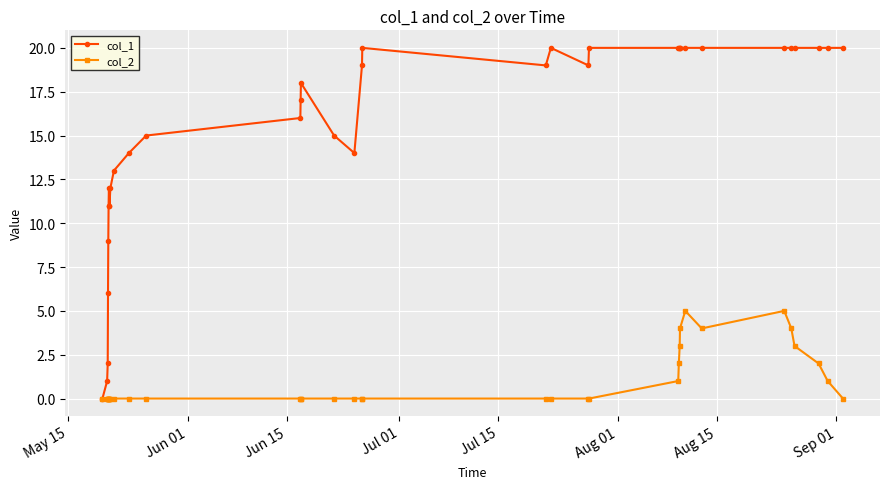

What is the maximum value shown in the chart?

20